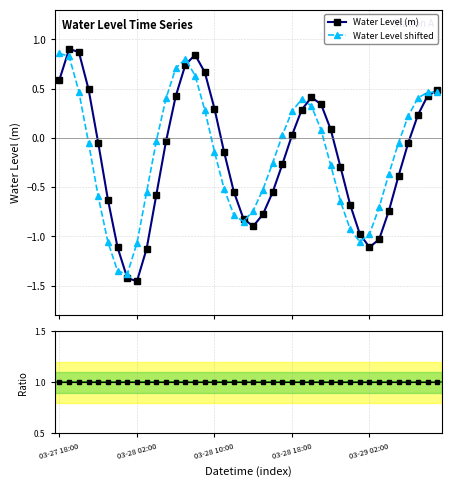

True or false: Water Level shifted and Water Level (m) cross at least once.

True